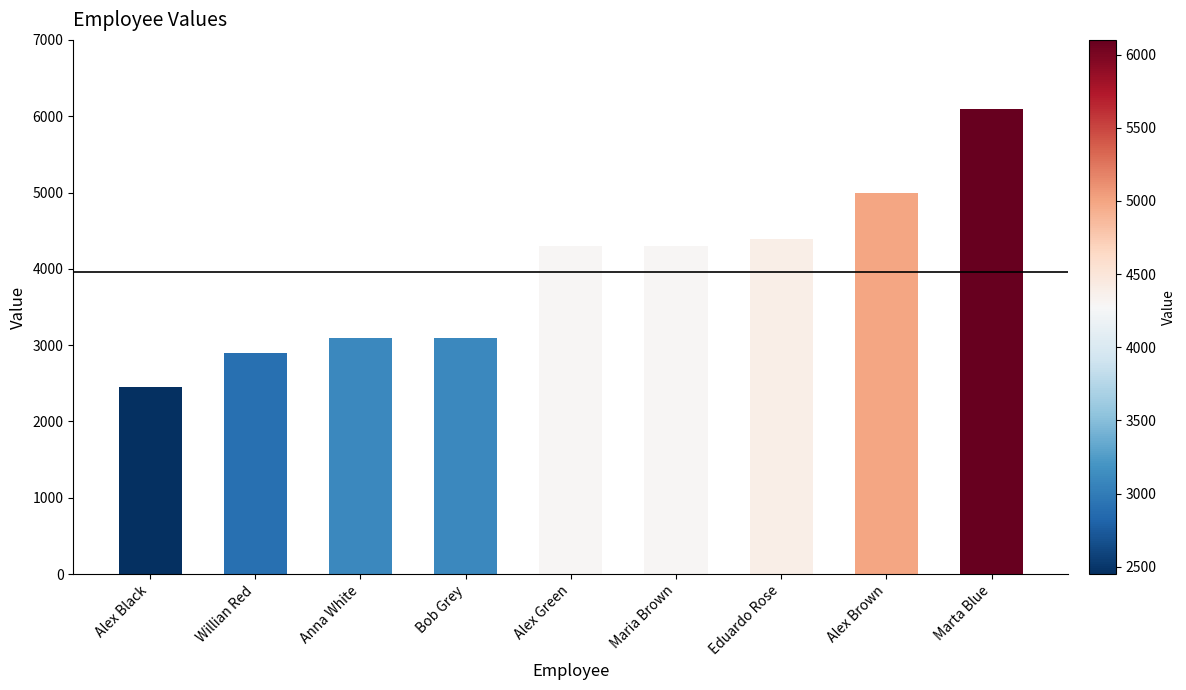

What is the change in value from Alex Green to Marta Blue?

+1800